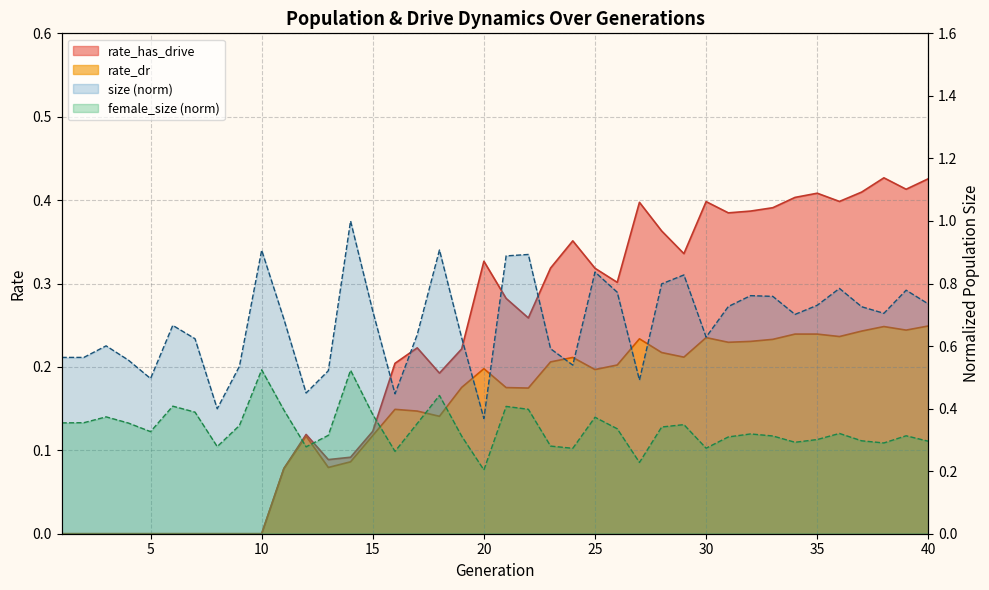

True or false: female_size and rate_has_drive intersect in this chart.

True